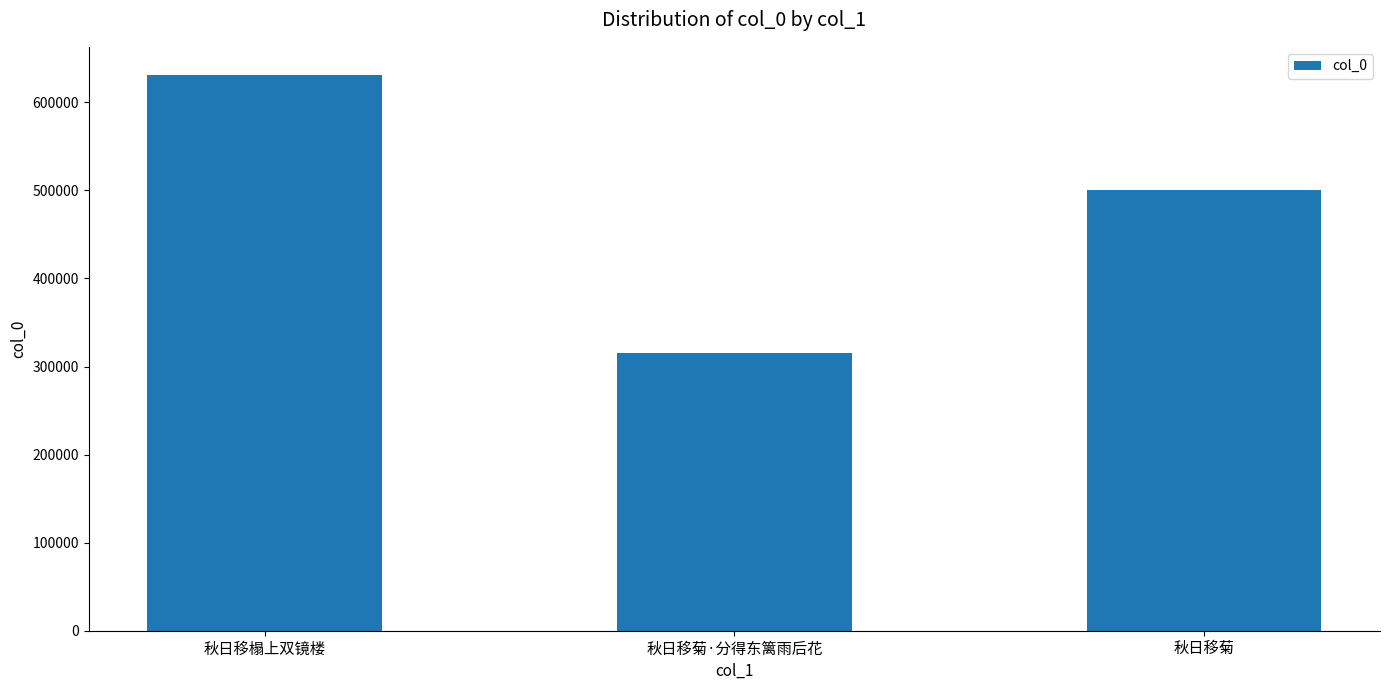

At which label is the value closest to 473379?

秋日移菊